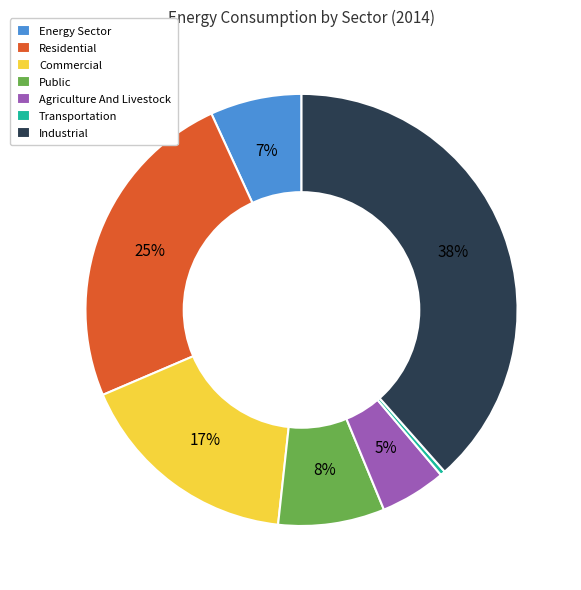

Is the sum of Residential and Transportation greater than half?

No